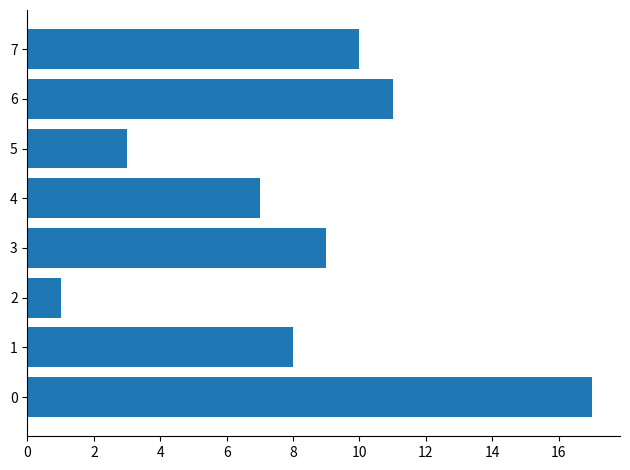

Rank the categories by value from highest to lowest.

0, 6, 7, 3, 1, 4, 5, 2